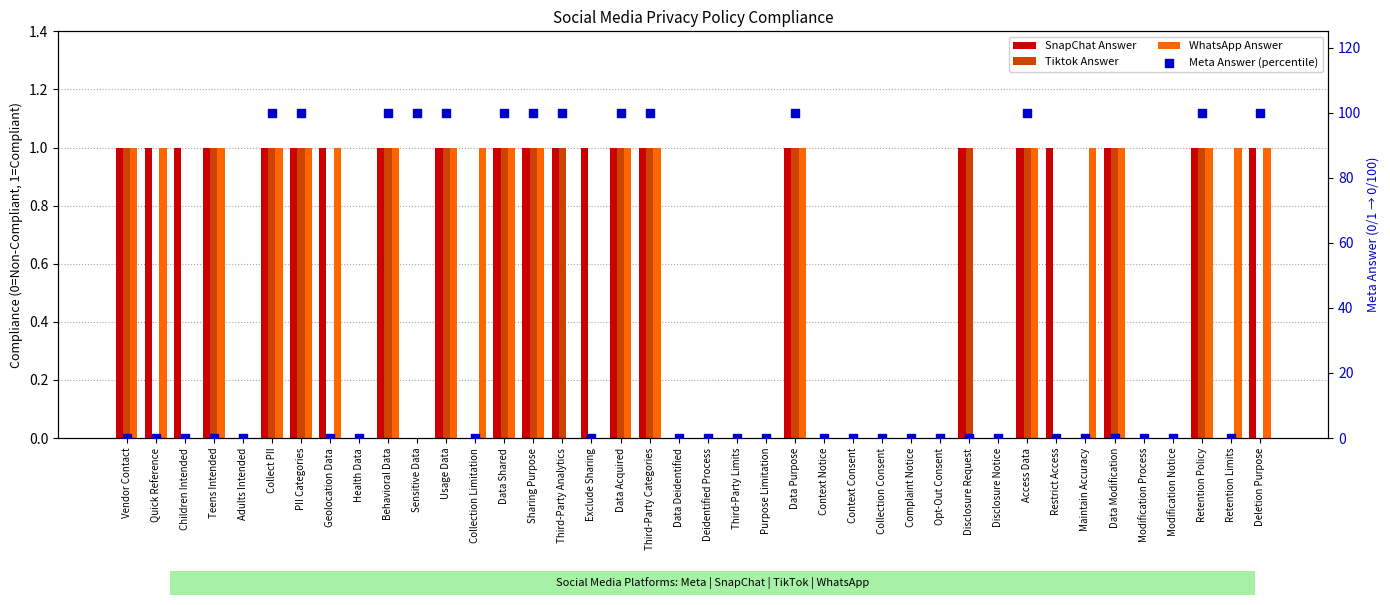

Which series has the largest total across all categories?

Meta Answer (percentile)